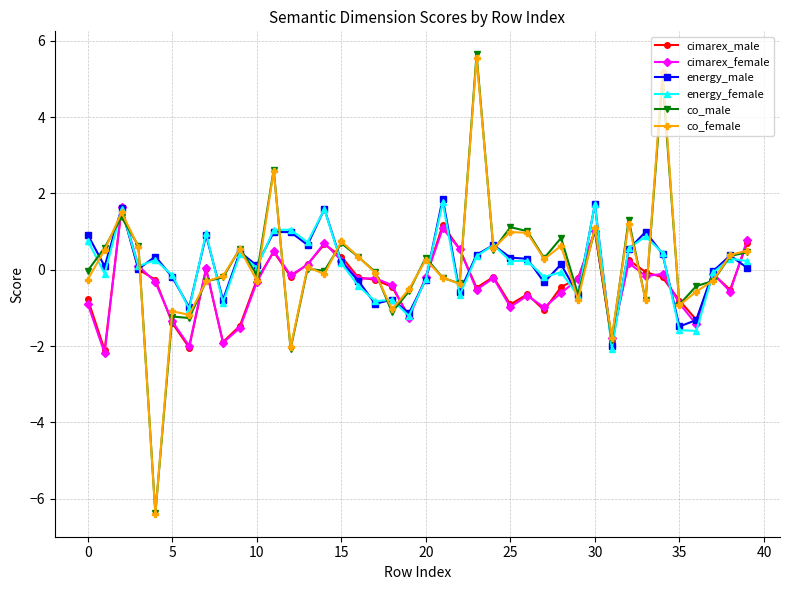

What is the value of the co_male point at the 17th from the left?

0.3